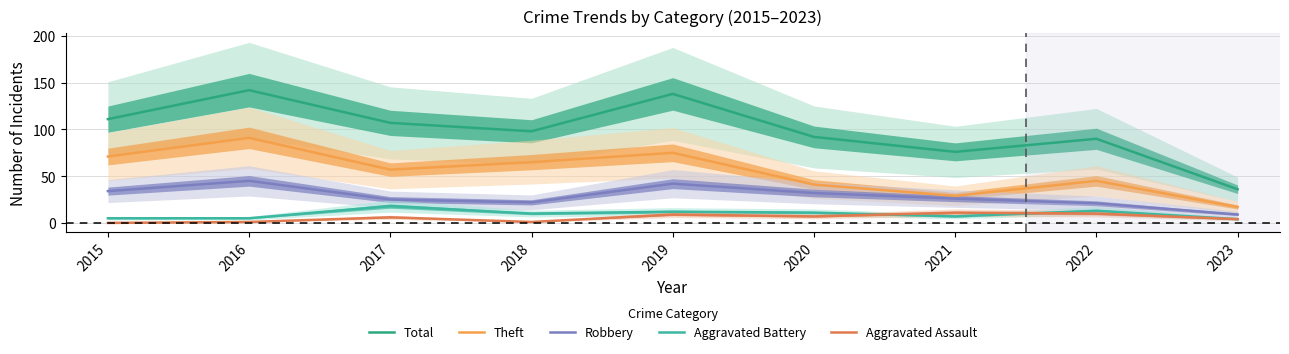

What is the approximate value of Robbery at 2022, to the nearest 5?

20